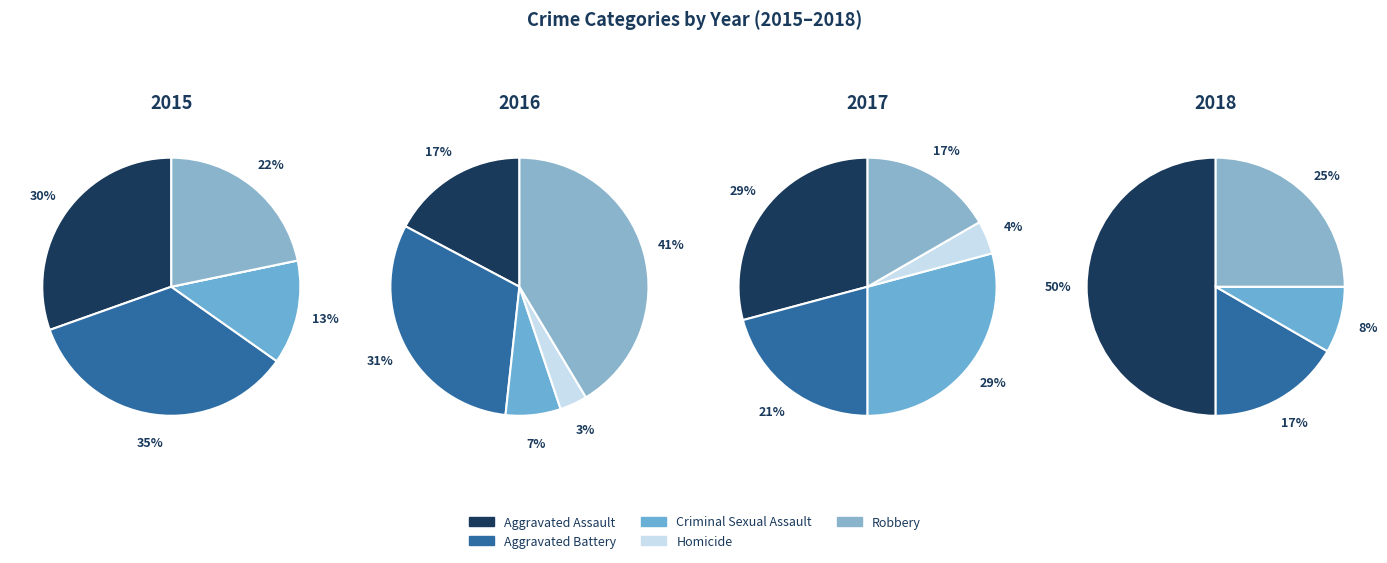

Does any single category account for the majority?

No